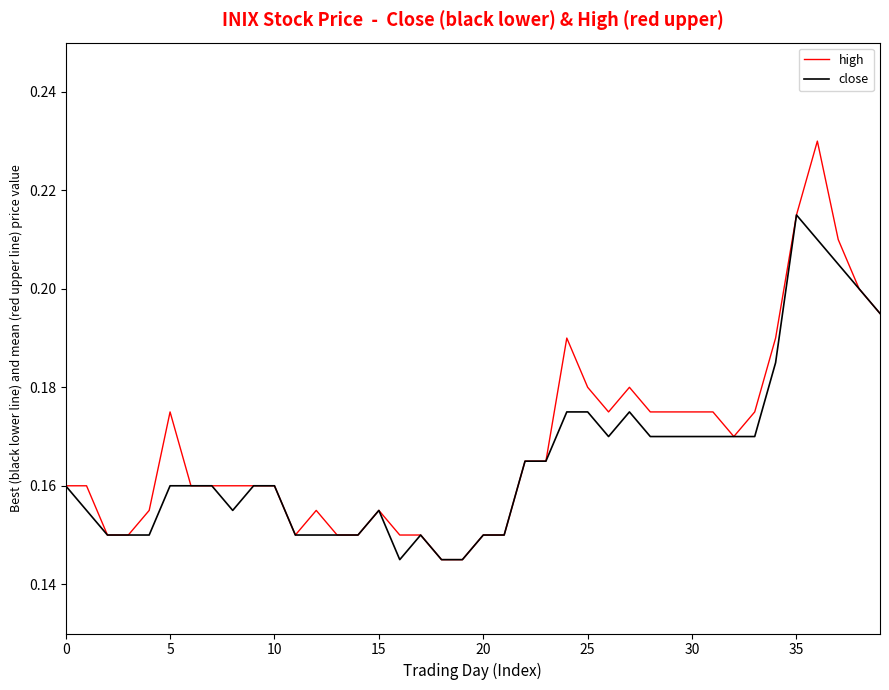

List the series in order of their peak value, highest first.

high, close